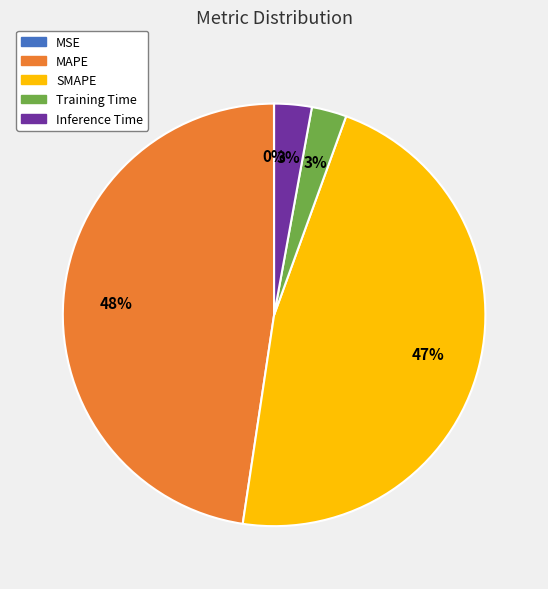

To the nearest percent, what percentage of the pie is SMAPE?

47%